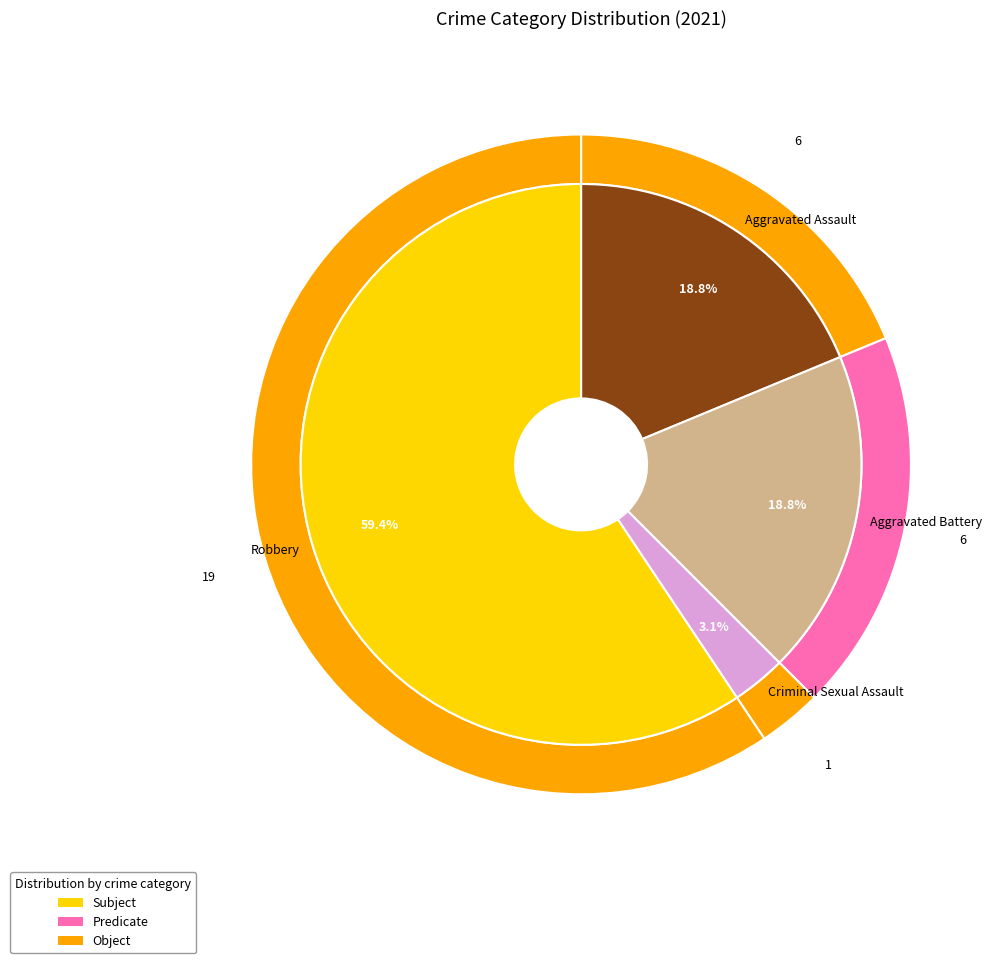

The Aggravated Assault slice represents 9% of the pie. True or false?

False